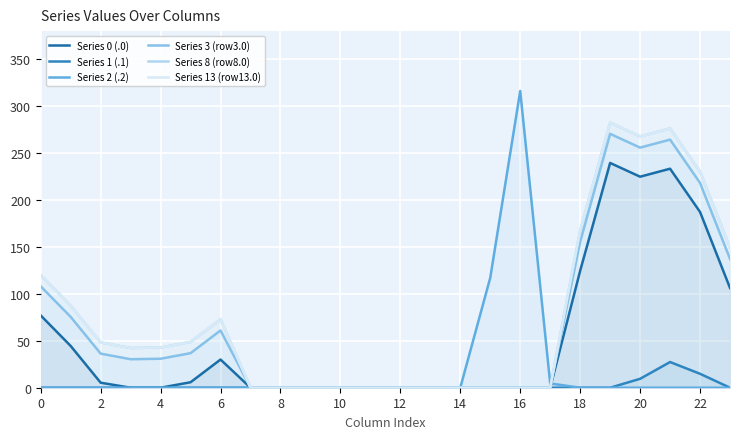

What is the greatest value displayed?

316.2